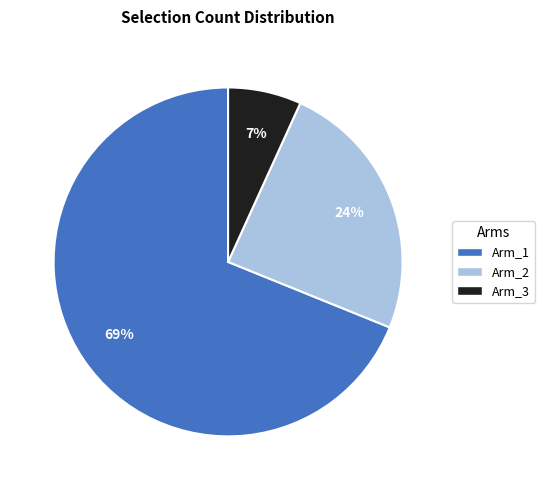

Combined, do Arm_2 and Arm_3 account for over 50%?

No